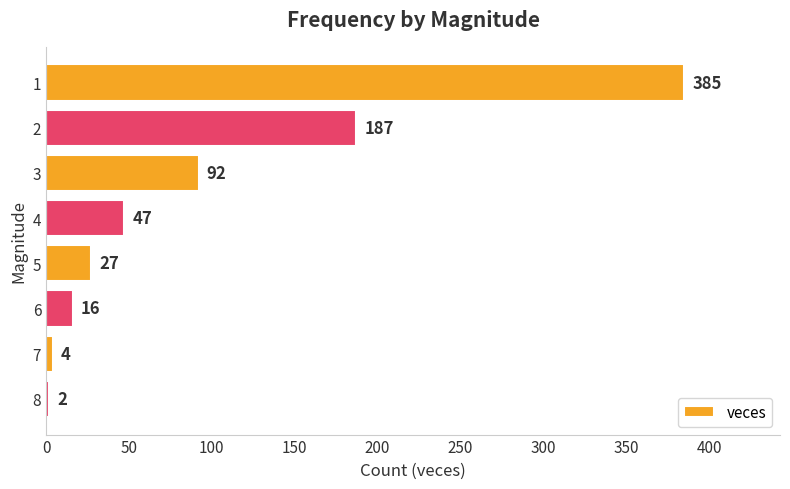

What is the difference between the second highest and minimum values?

185